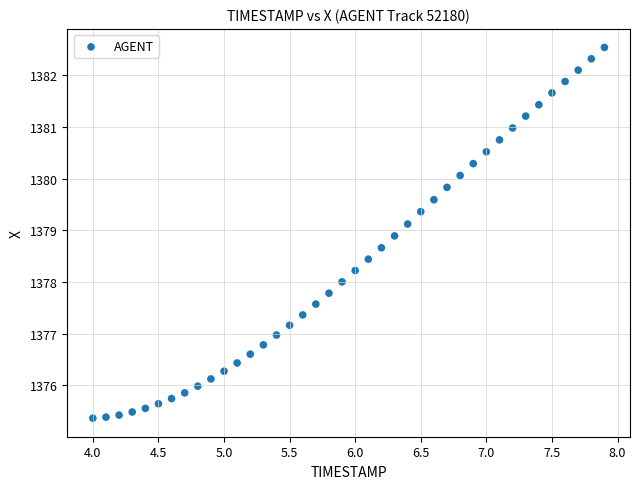

What is the range of X values (max minus min)?

3.9